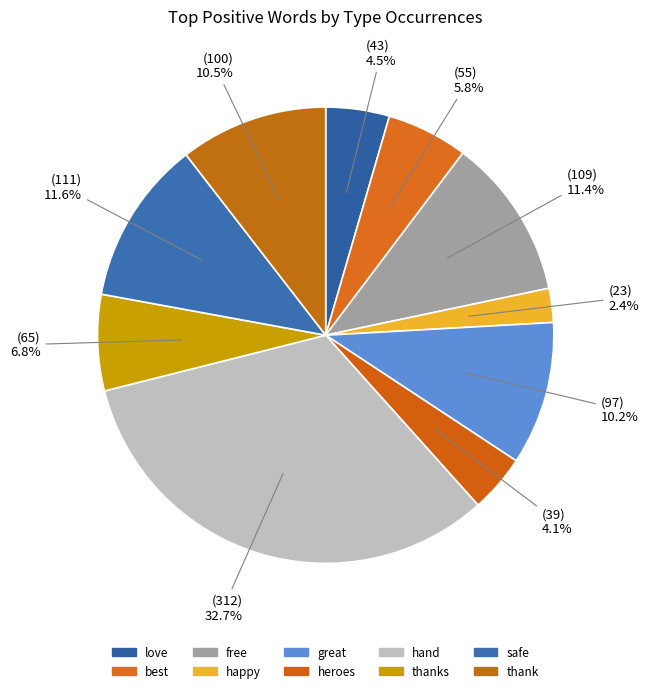

Is it true that free is 24% of the pie?

False